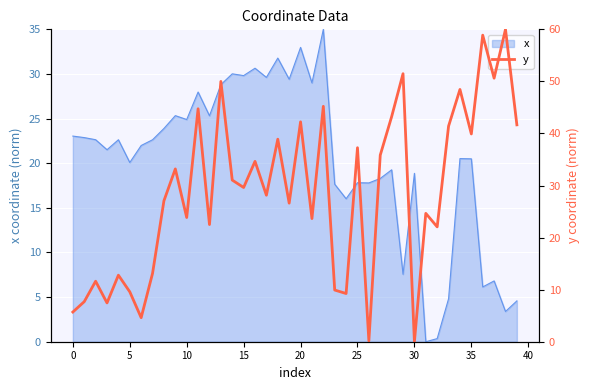

Reading left to right, what are all the values shown in this chart?

5.7	7.7	11.6	7.5	12.8	9.6	4.6	13.1	27.1	33.2	23.9	44.7	22.5	50.0	31.0	29.6	34.6	28.1	38.9	26.6	42.2	23.7	45.2	9.9	9.3	37.3	0.2	35.8	43.2	51.5	0.0	24.7	22.1	41.4	48.5	39.9	58.9	50.6	60.0	41.7